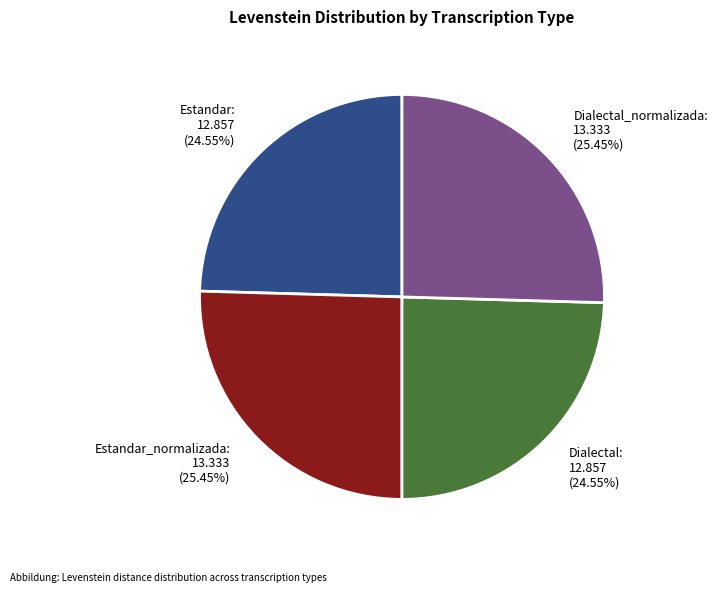

Between Estandar: 12.857 (24.55%) and Dialectal_normalizada: 13.333 (25.45%), which is larger?

Dialectal_normalizada: 13.333 (25.45%)